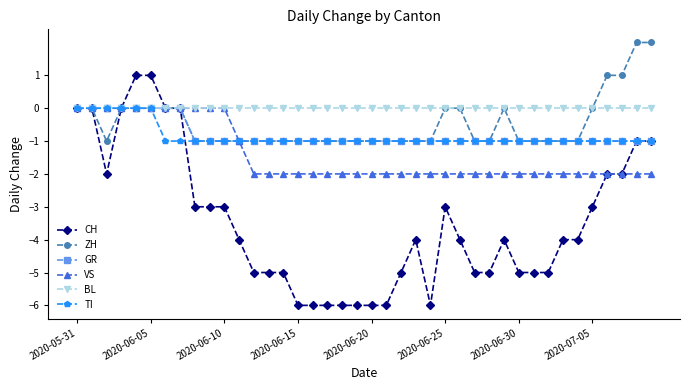

Which series has the widest spread of values?

CH